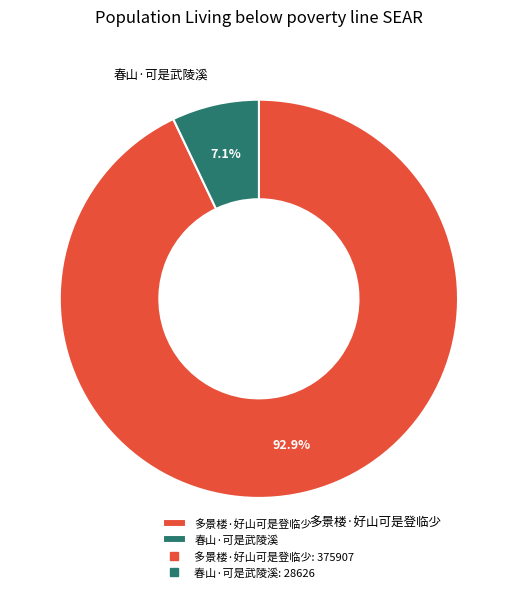

Which category has the smallest portion of the pie?

春山·可是武陵溪